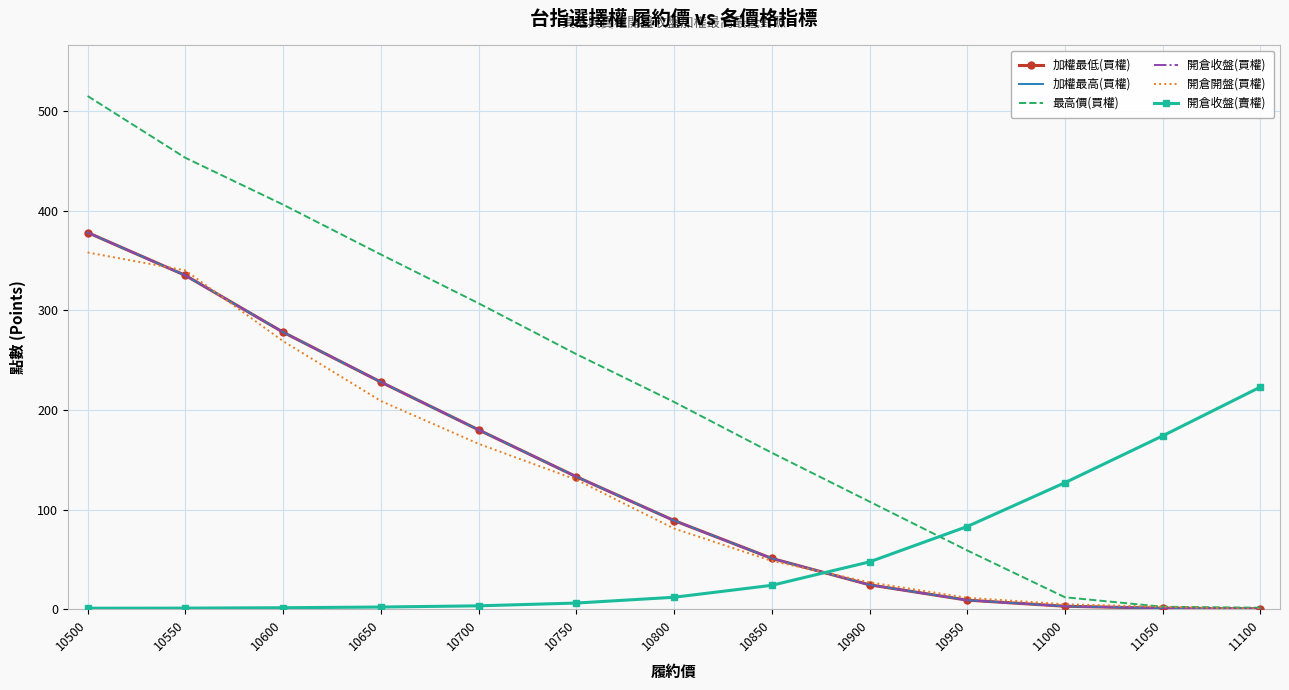

The value of 加權最高(買權) at 11050 is 1.0. True or false?

True